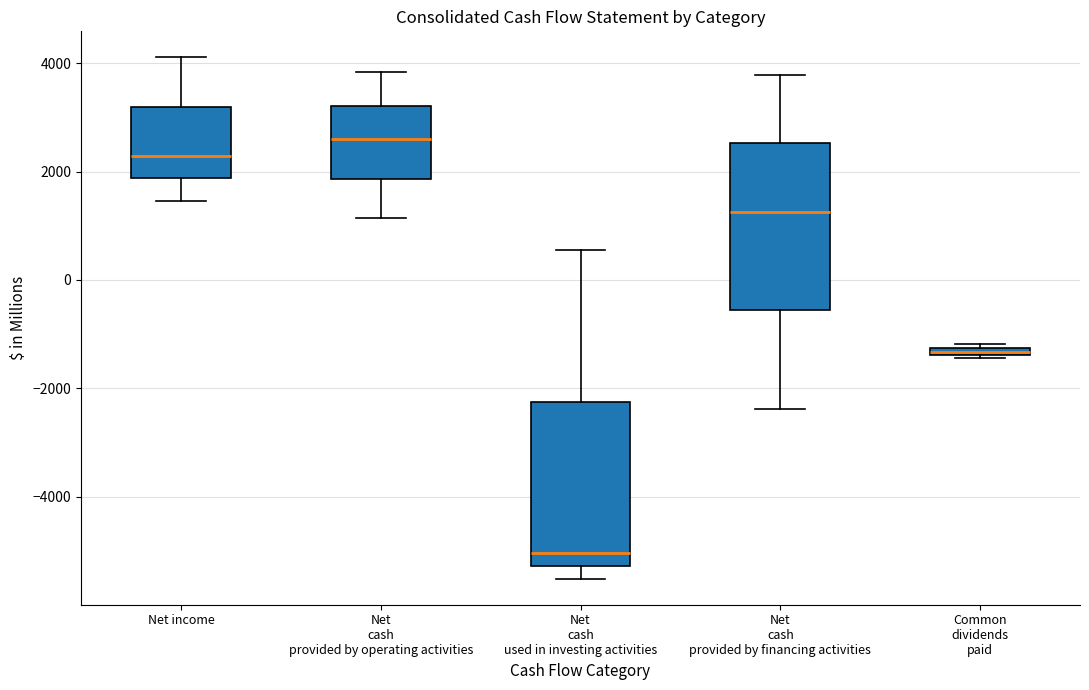

Where is the lower edge of the box for Net cash provided by financing activities on the y-axis? The values are not printed on the chart, so give them approximately, as read against the axis.

-600